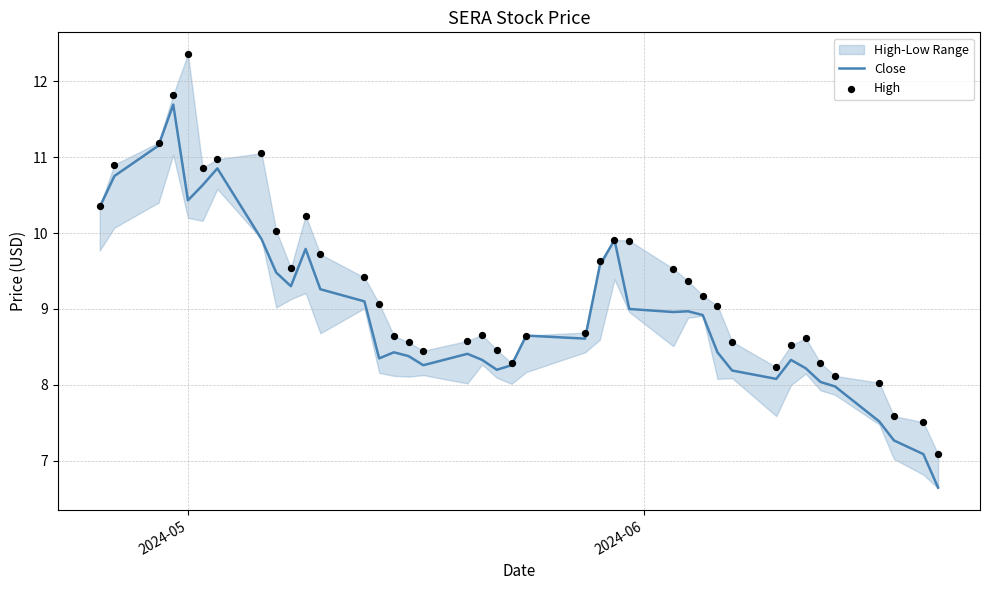

At how many categories does at least one series exceed 8?

37